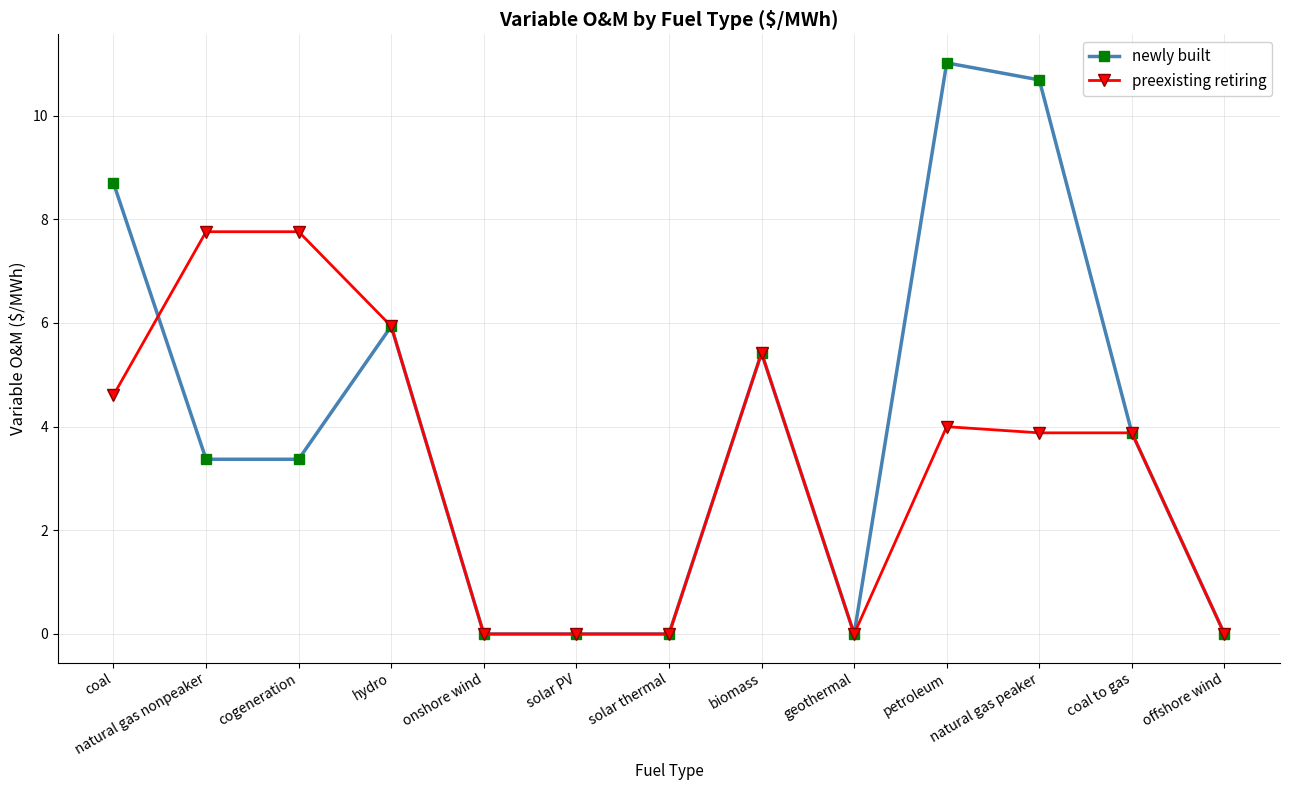

At coal, list the series in order from smallest to largest.

preexisting retiring, newly built